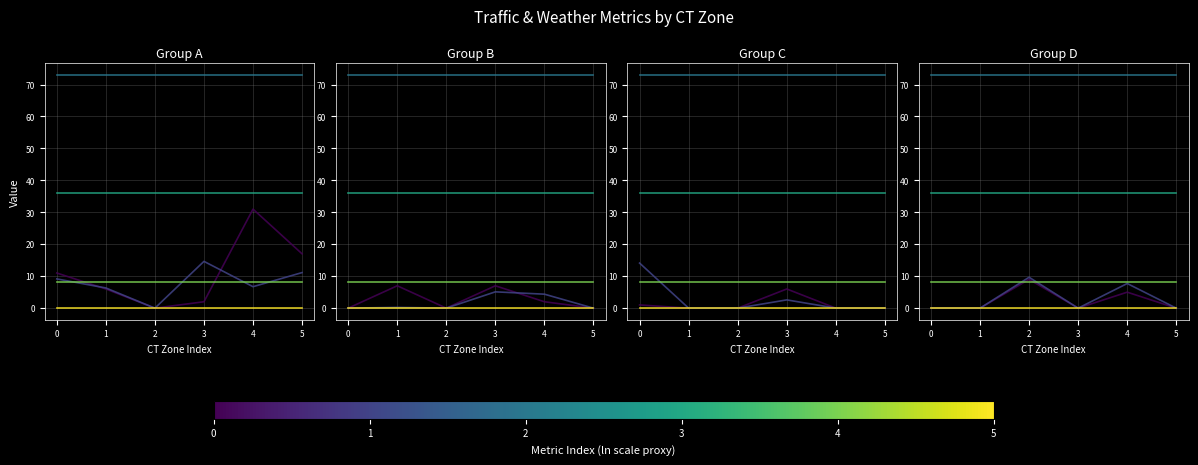

What are all the series names shown in the legend?

user_count1, user_avg_speed1, humidity, tempeature(K), wind speed, alert_count